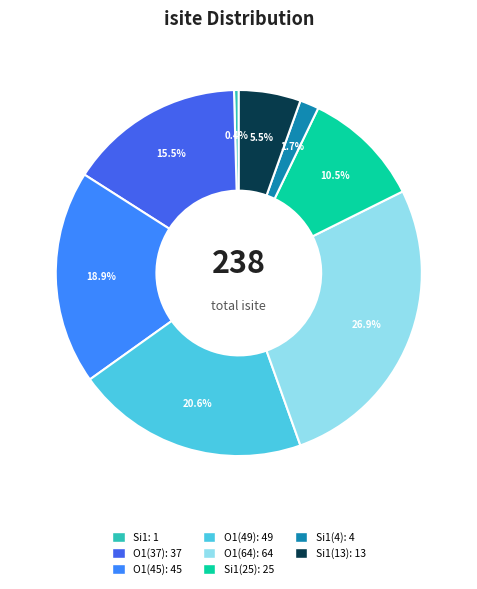

Does any single category account for the majority?

No